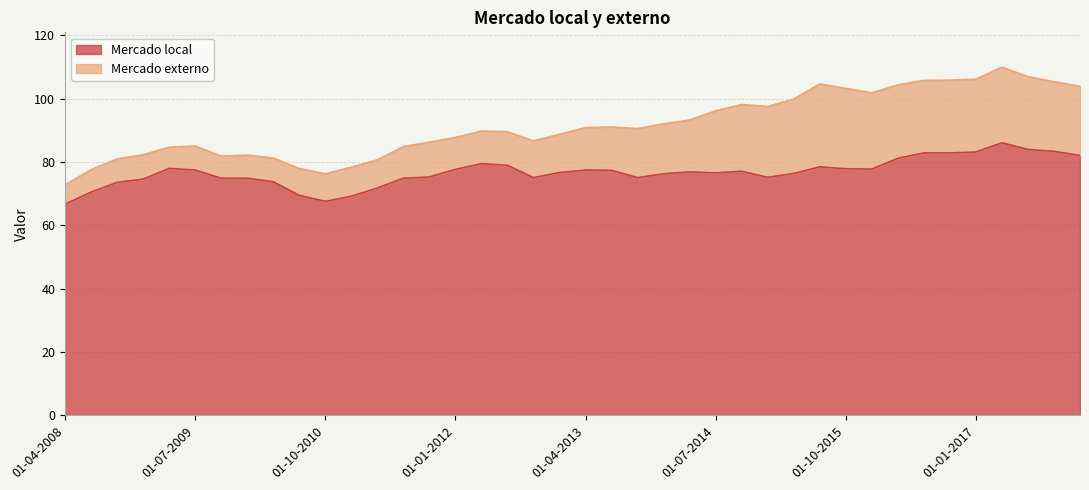

At which category does the chart reach its peak across all series?

01-04-2017